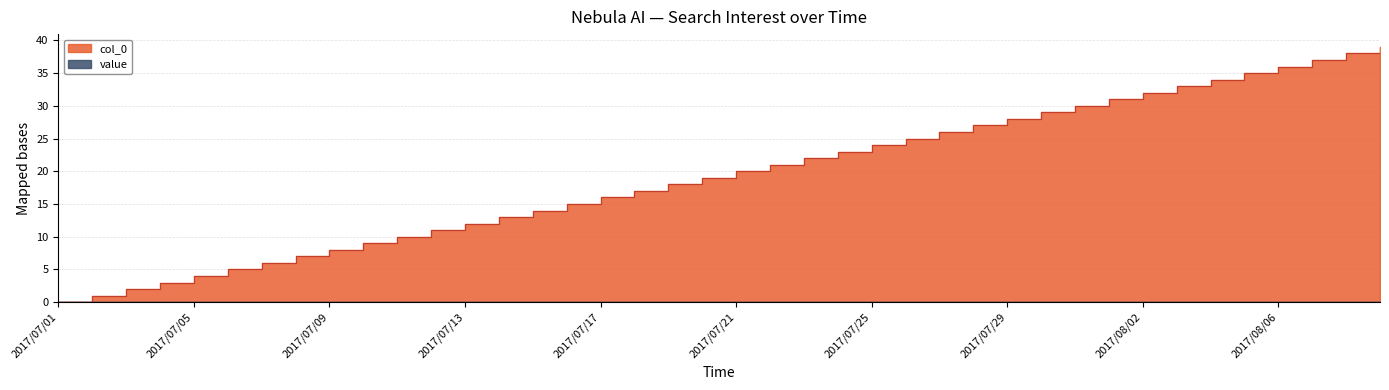

How many data points are above 20?

19